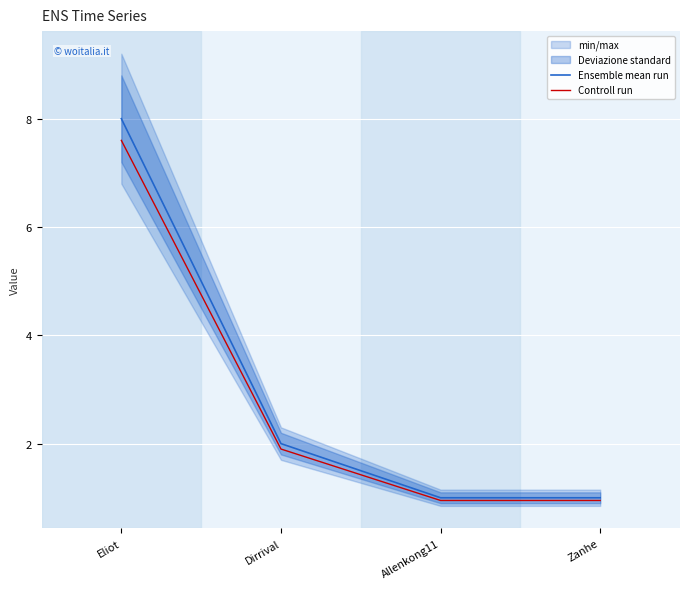

Reading left to right, list all the values displayed in this chart.

Ensemble mean run: Eliot=8.0	Dirrival=2.0	Allenkong11=1.0	Zanhe=1.0
Controll run: Eliot=7.6	Dirrival=1.9	Allenkong11=0.9	Zanhe=0.9